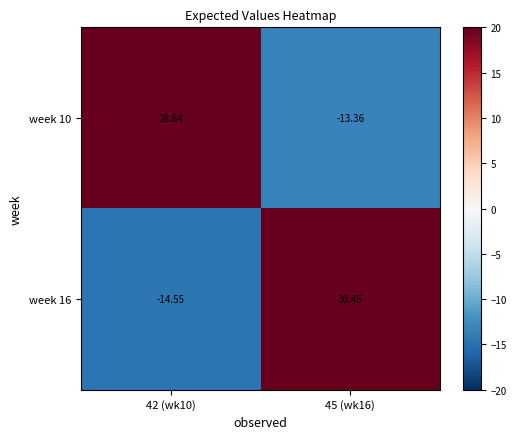

Is the value of week 10 at 42 (wk10) greater than the value of week 16 at 42 (wk10)?

Yes